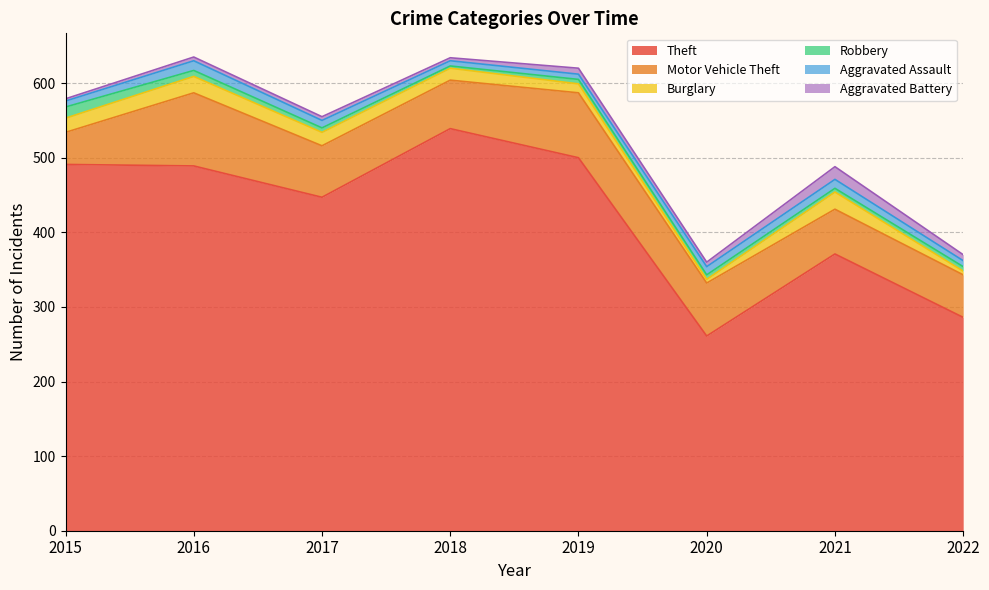

At which label does Theft first exceed 489?

2015